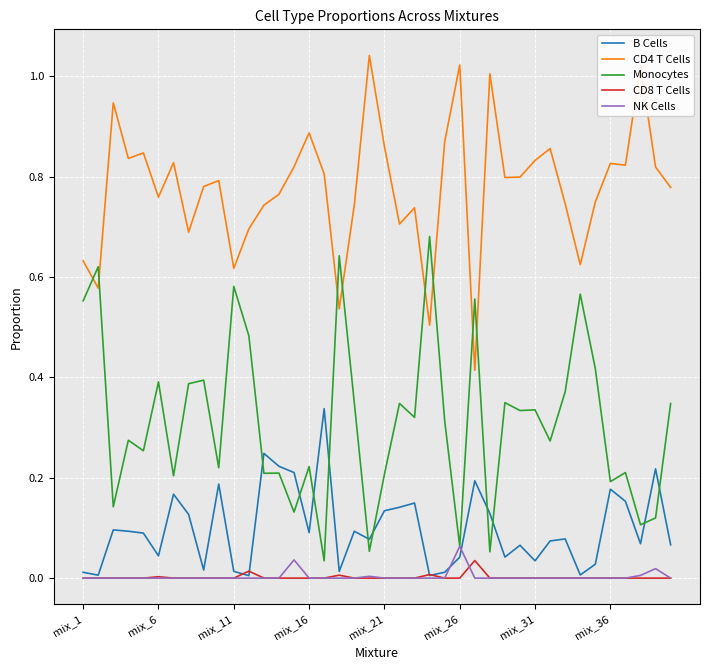

List the series in order of their peak value, highest first.

CD4 T Cells, Monocytes, B Cells, NK Cells, CD8 T Cells